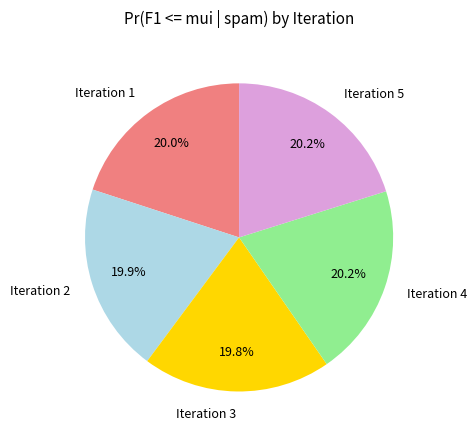

Does any single category account for the majority?

No